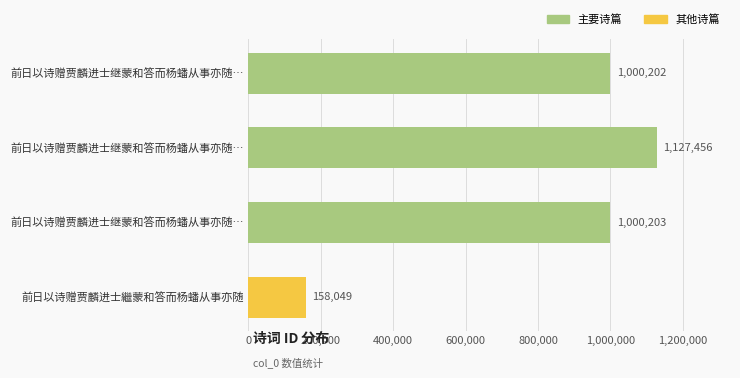

What is the maximum value shown in the chart?

1127456